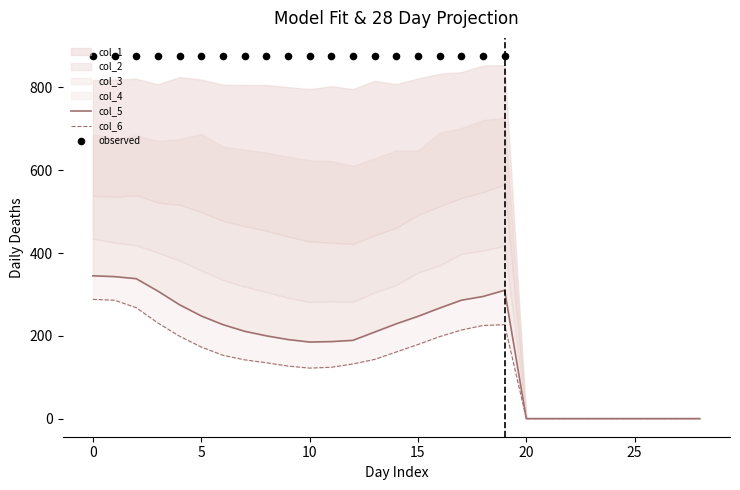

Which series has the largest total across all categories?

col_1